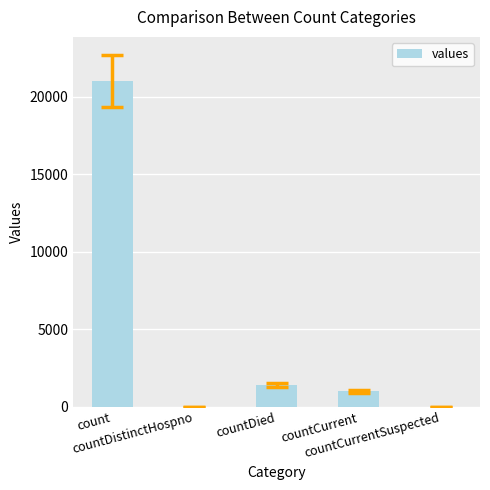

What is the maximum value shown in the chart?

21050